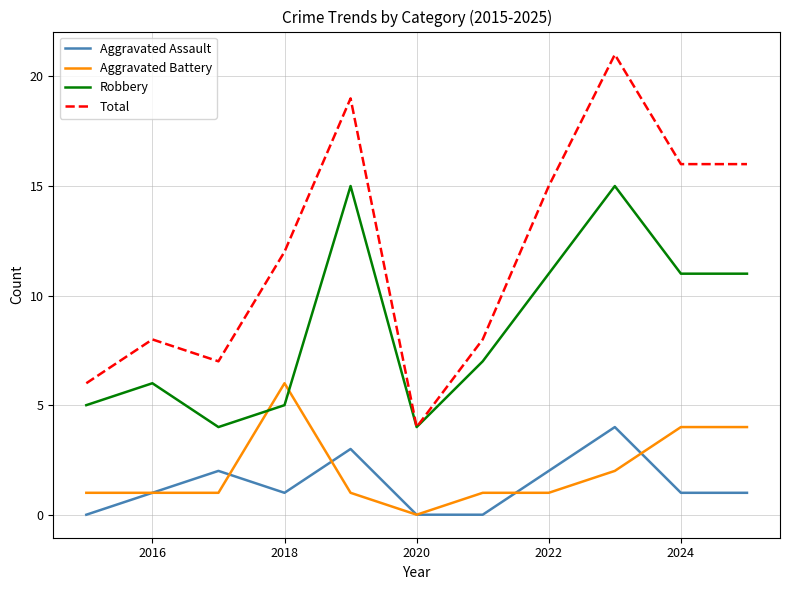

In Aggravated Assault, how many points are higher than both neighbors (excluding endpoints)?

3